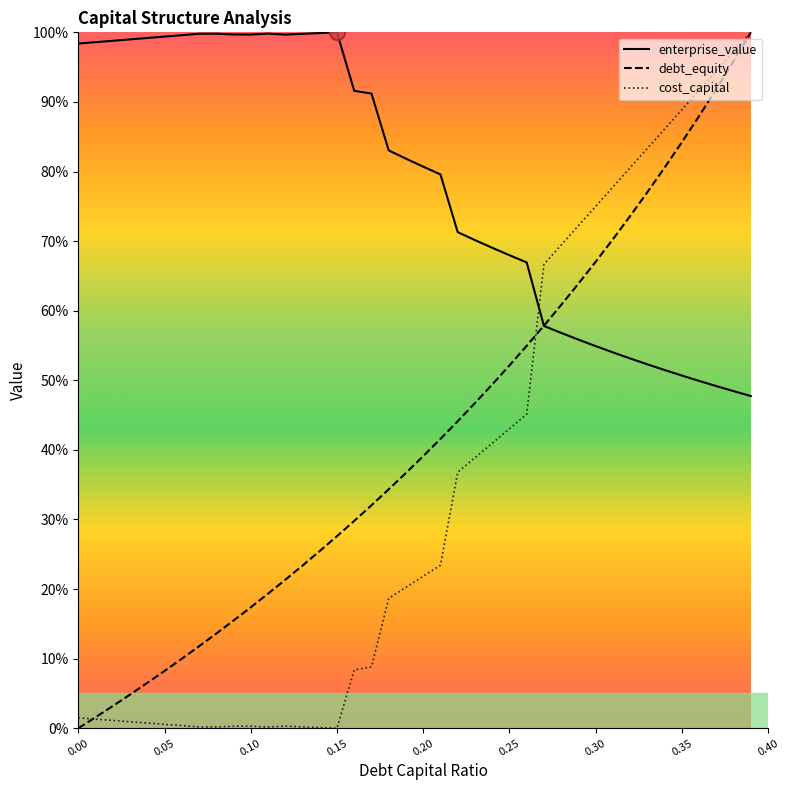

Which series reaches the maximum Y coordinate?

enterprise_value